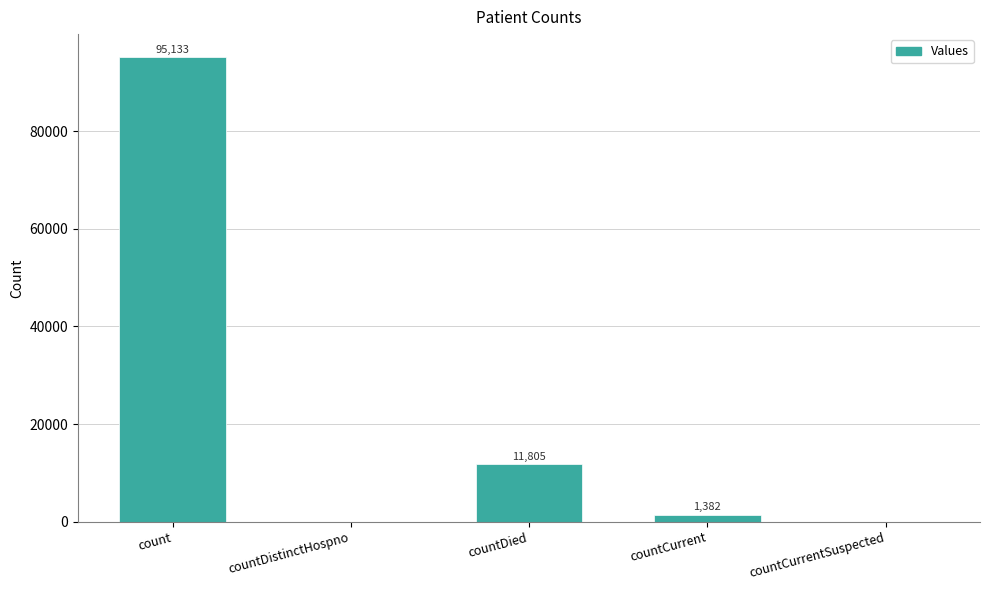

Reading left to right, transcribe all the data shown in this chart.

95133	0	11805	1382	0